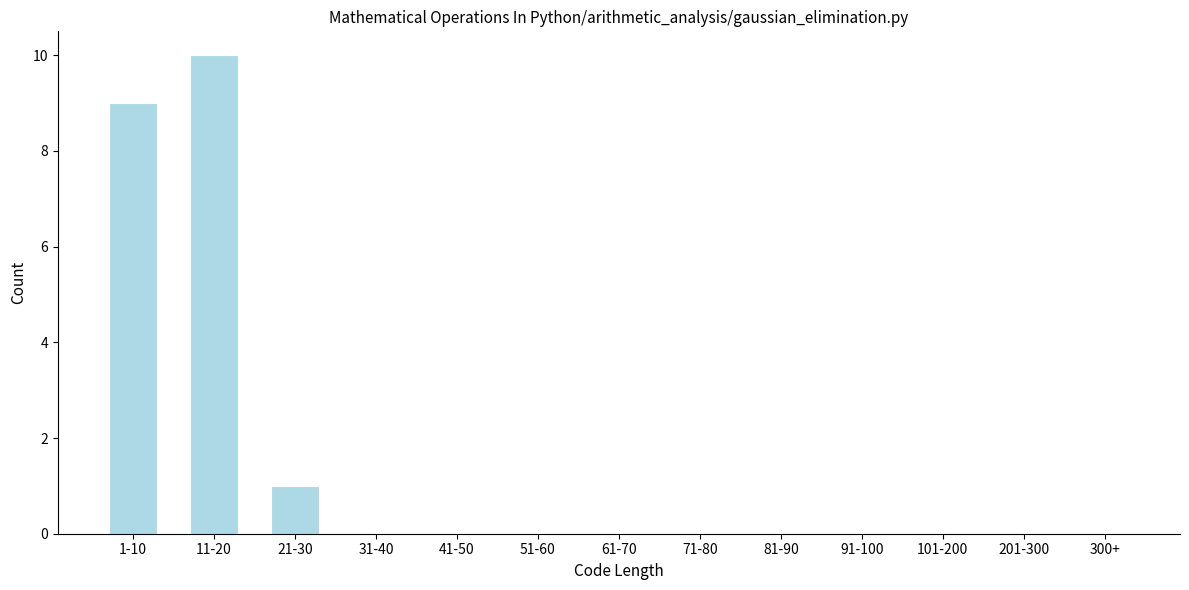

Reading left to right, extract all data points from this chart.

1-10=9	11-20=10	21-30=1	31-40=0	41-50=0	51-60=0	61-70=0	71-80=0	81-90=0	91-100=0	101-200=0	201-300=0	300+=0